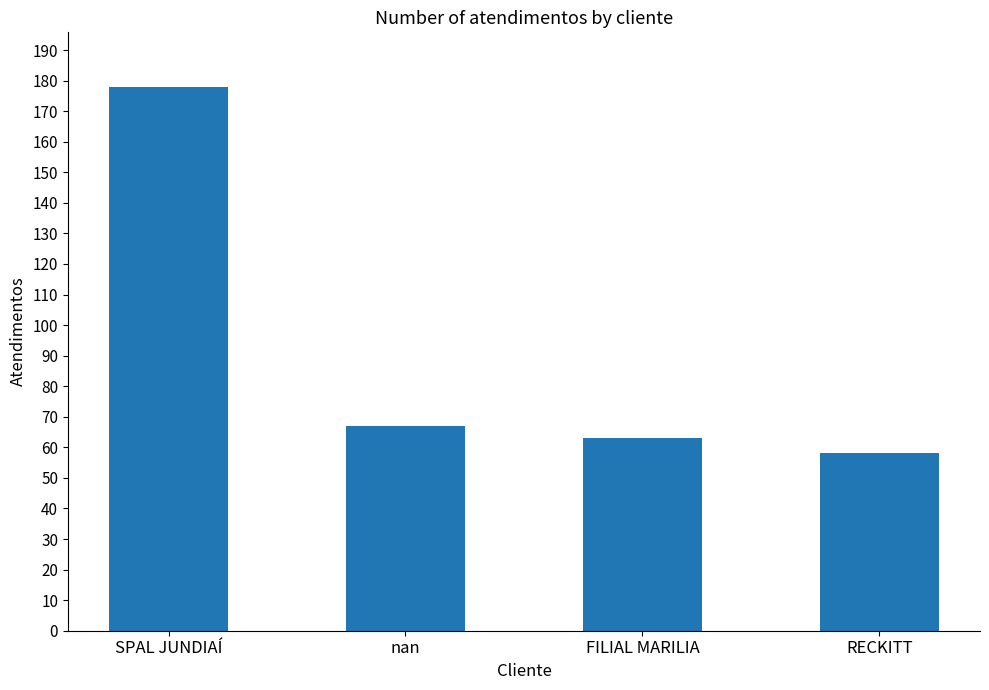

What is the label of the 4th bar from the left?

RECKITT